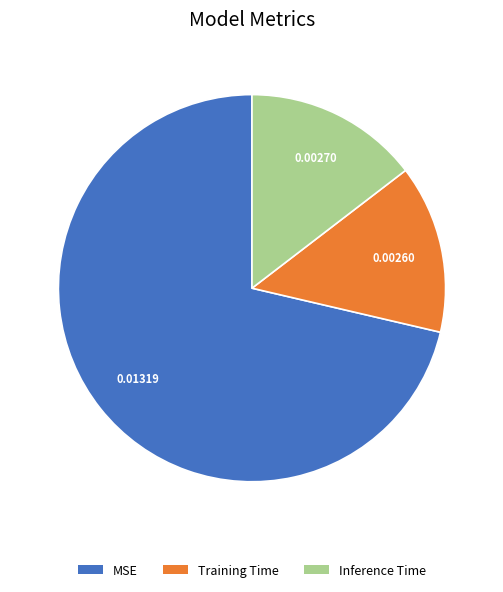

Which has a higher value, MSE or Inference Time?

MSE